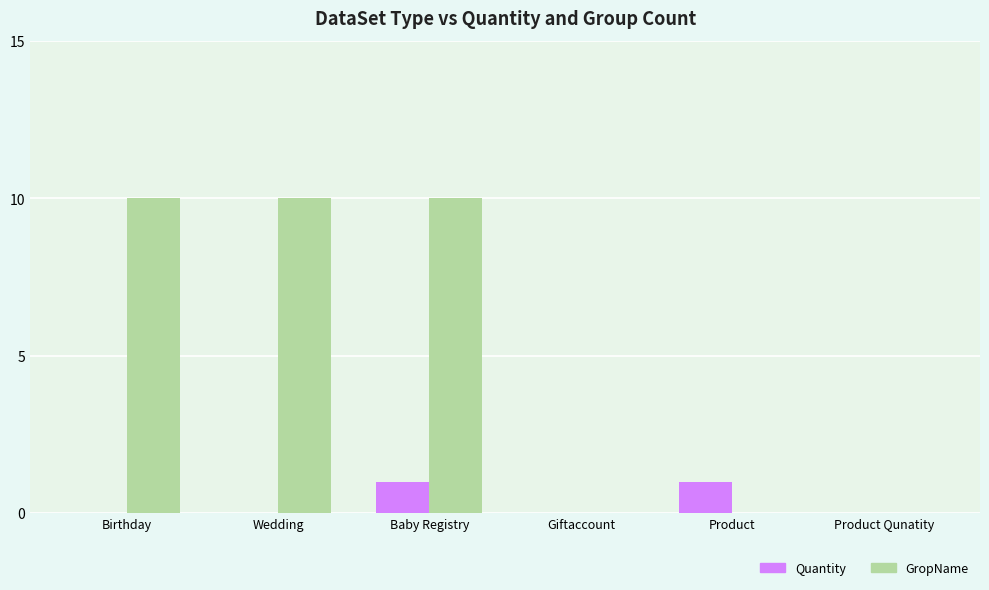

How many groups of bars are there?

6